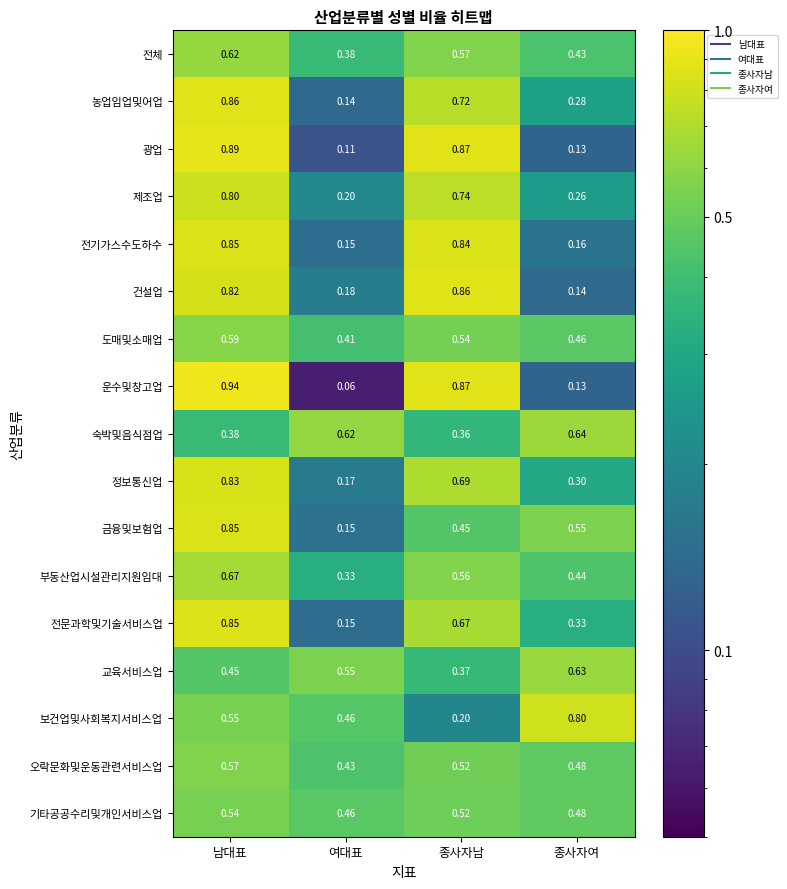

At which category is the sum across all series the highest?

남대표